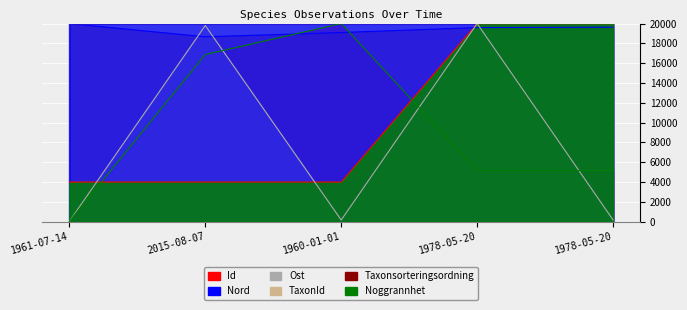

Which series has the largest range (max minus min)?

TaxonId